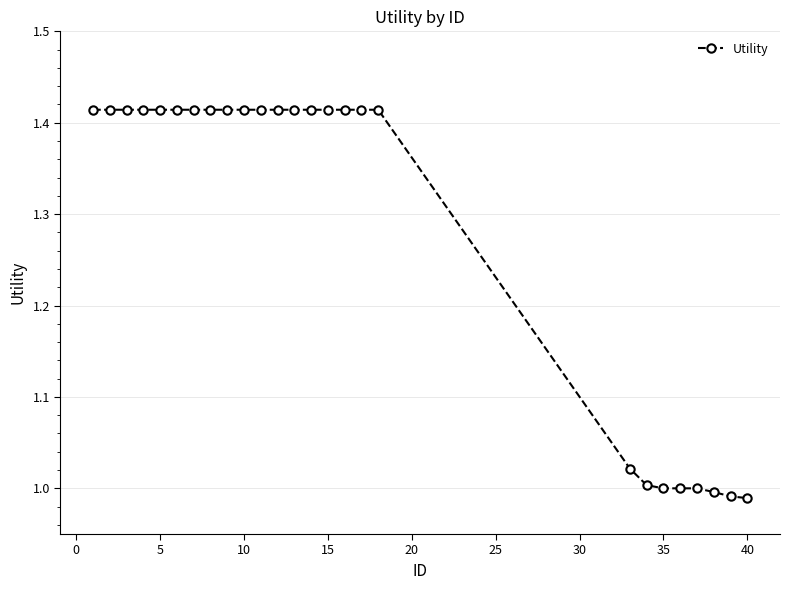

What is the average value?

1.3